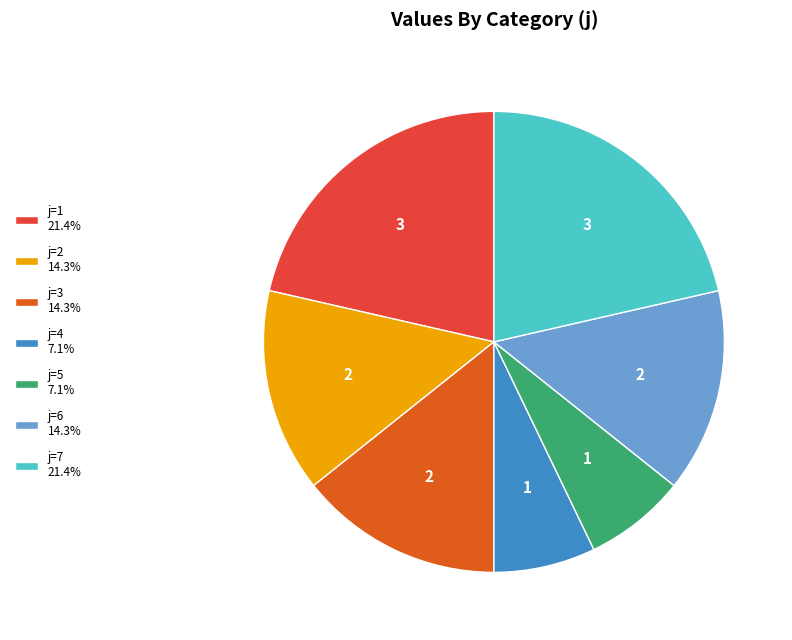

Does j=5 7.1% account for over 50% of the chart?

No